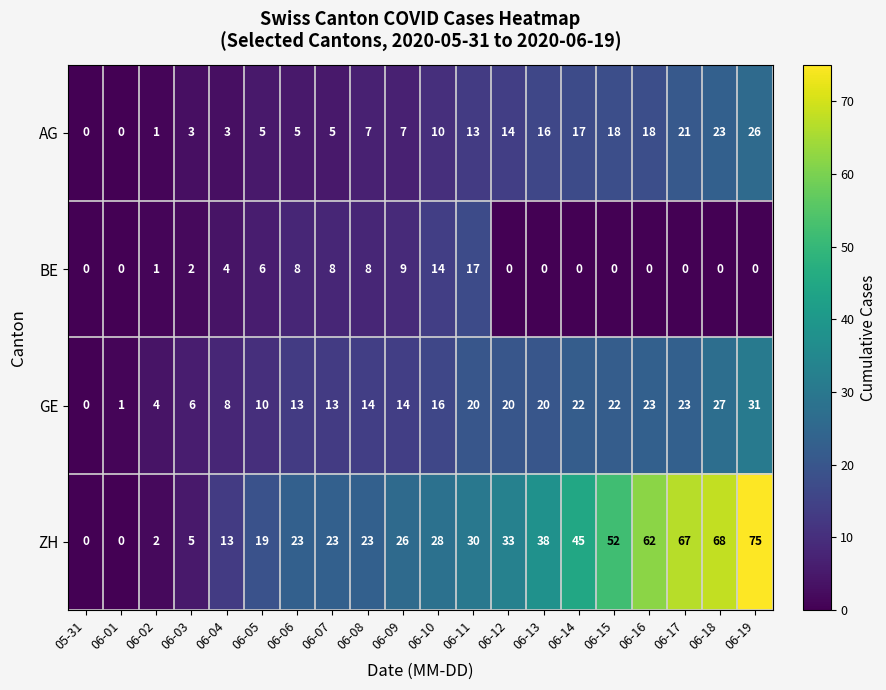

What is the average value of the AG series?

11